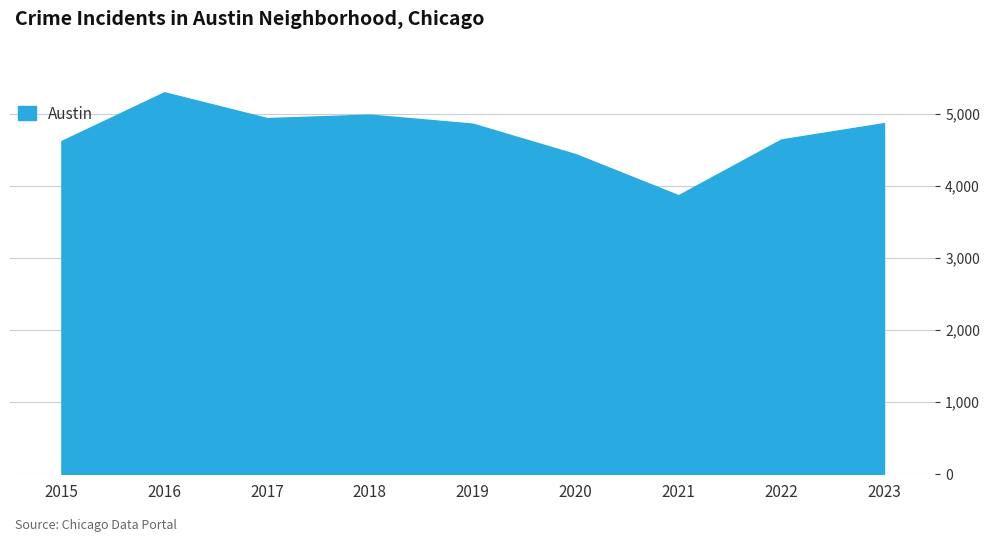

What is the maximum value shown in the chart?

5295